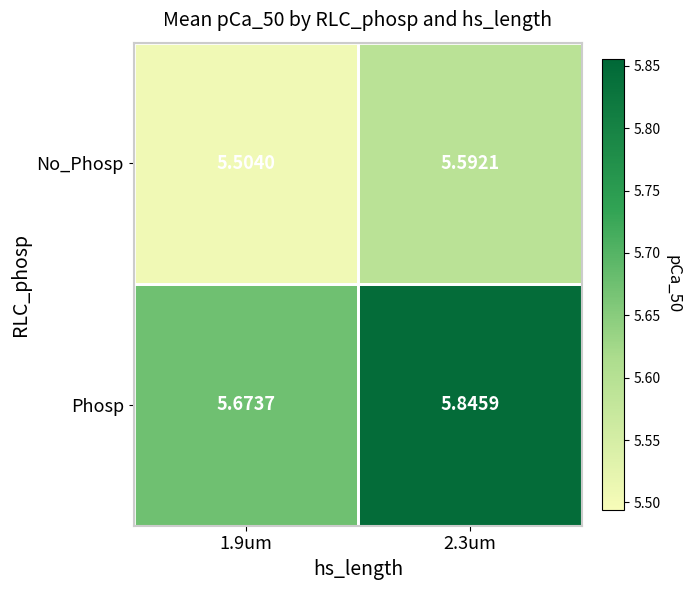

Which series has the widest spread of values?

Phosp